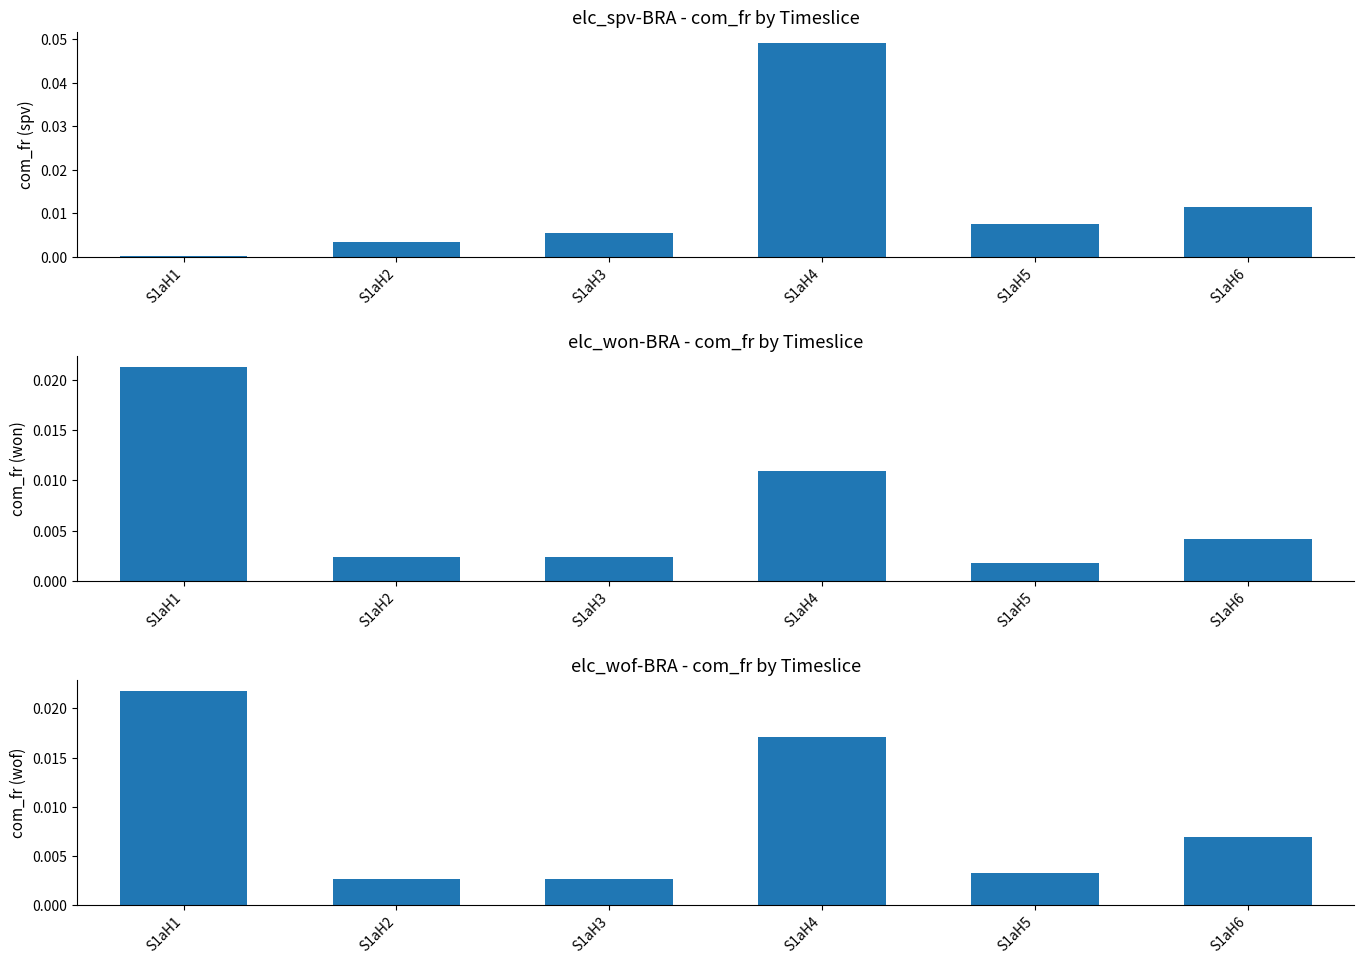

True or false: com_fr_spv has a value of 0.0 at S1aH6.

False